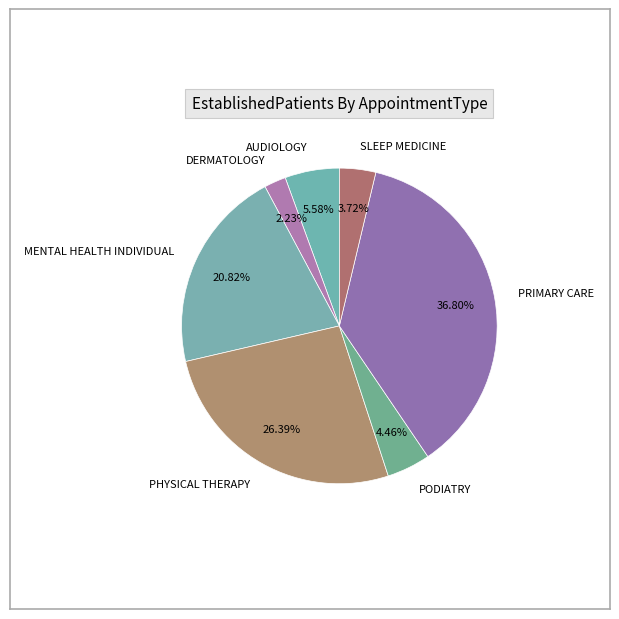

Which has a higher value, PHYSICAL THERAPY or DERMATOLOGY?

PHYSICAL THERAPY